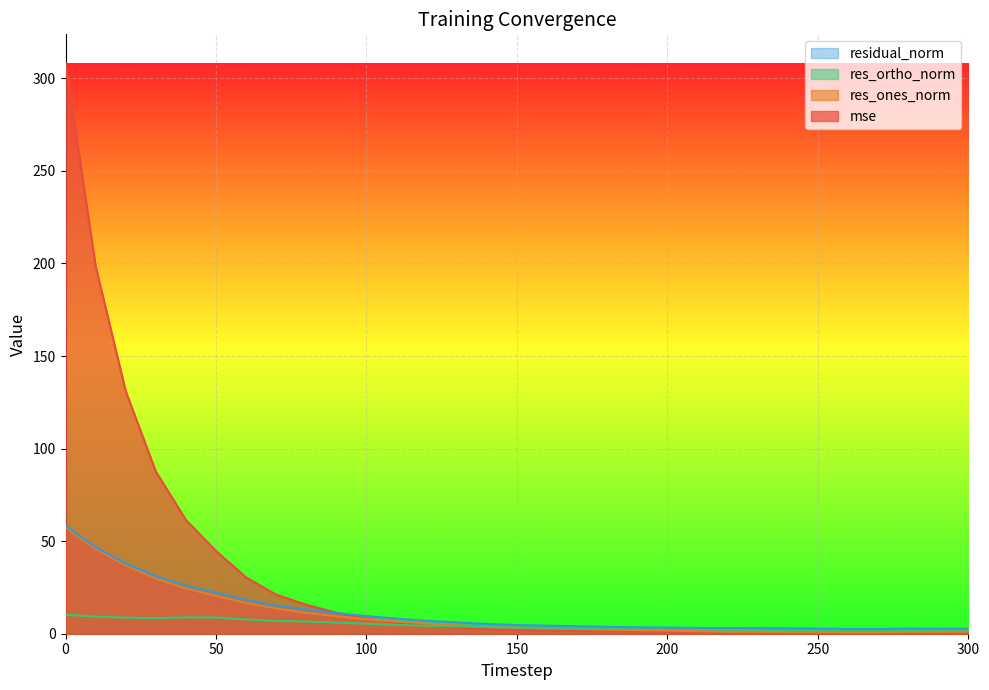

What is the value of the res_ortho_norm point at the 7th from the left?

7.7